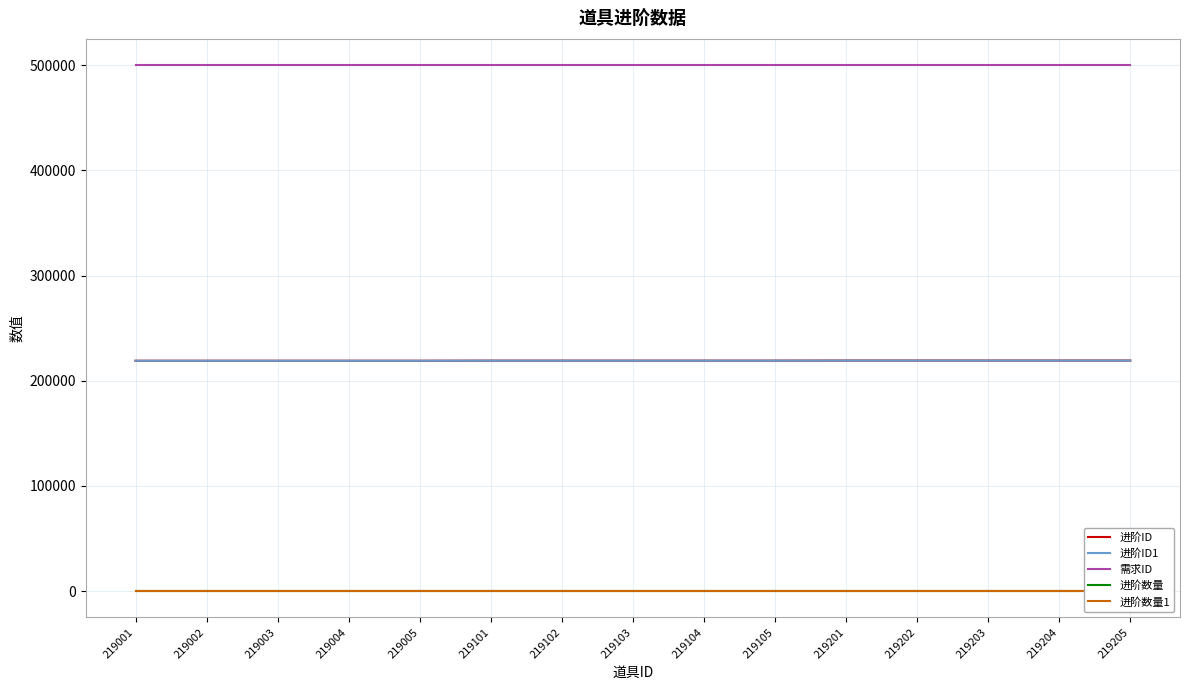

Read the 进阶ID1 value at 219202, to the nearest 10.

219200